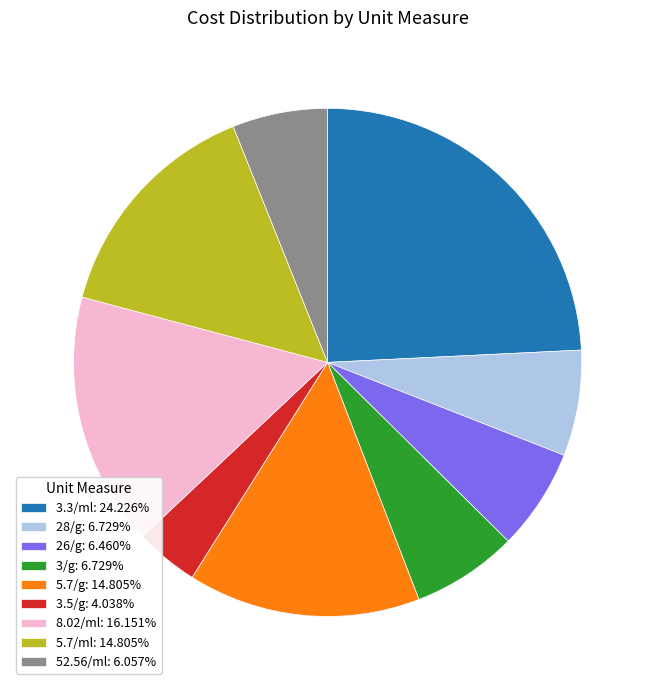

Combined, do 26/g: 6.460% and 5.7/g: 14.805% account for over 50%?

No